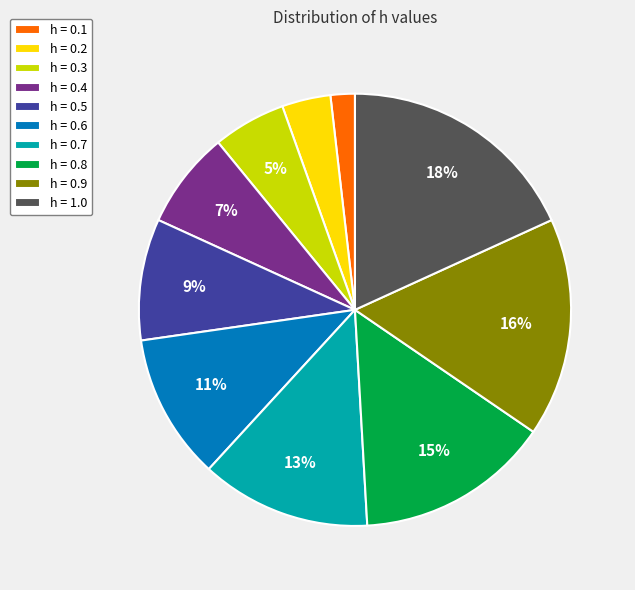

True or false: h = 1.0 accounts for 24% of the total.

False